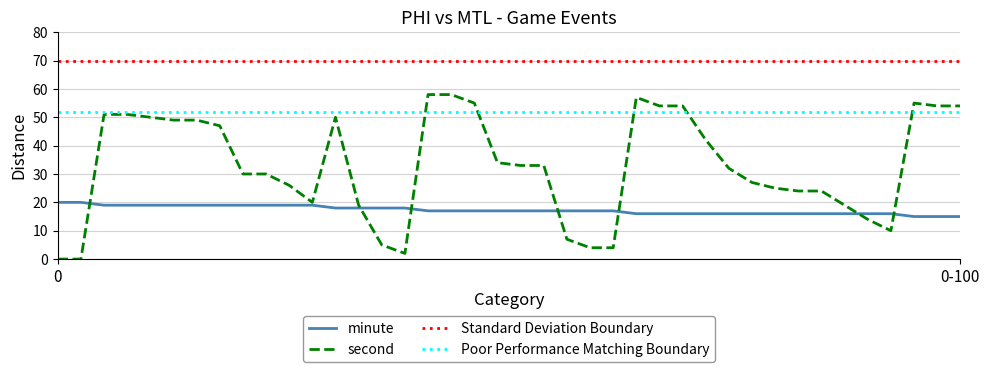

What is the maximum value for second?

58